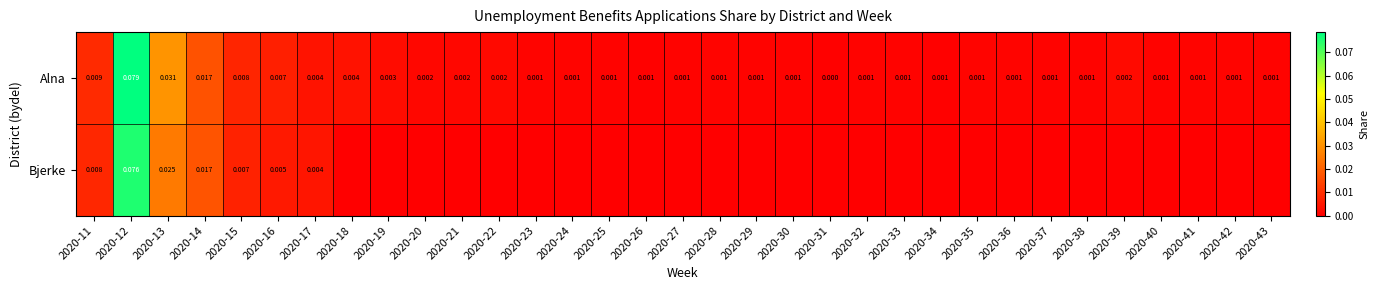

How many positive values does the Alna series have?

32